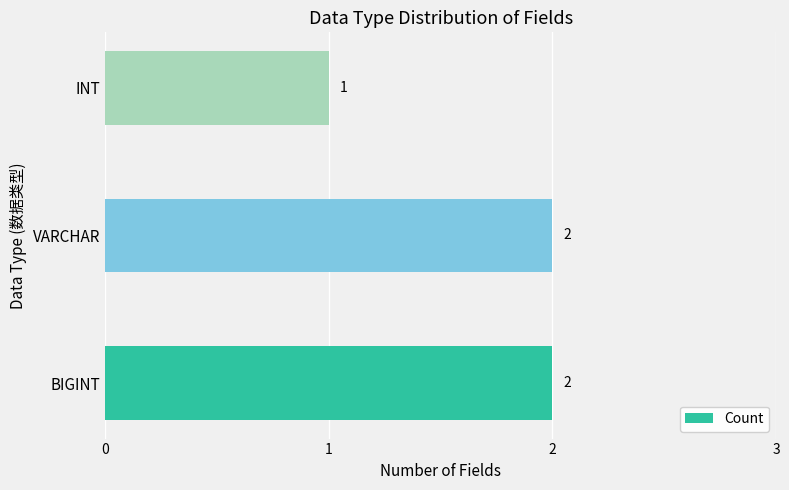

What is the greatest value displayed?

2